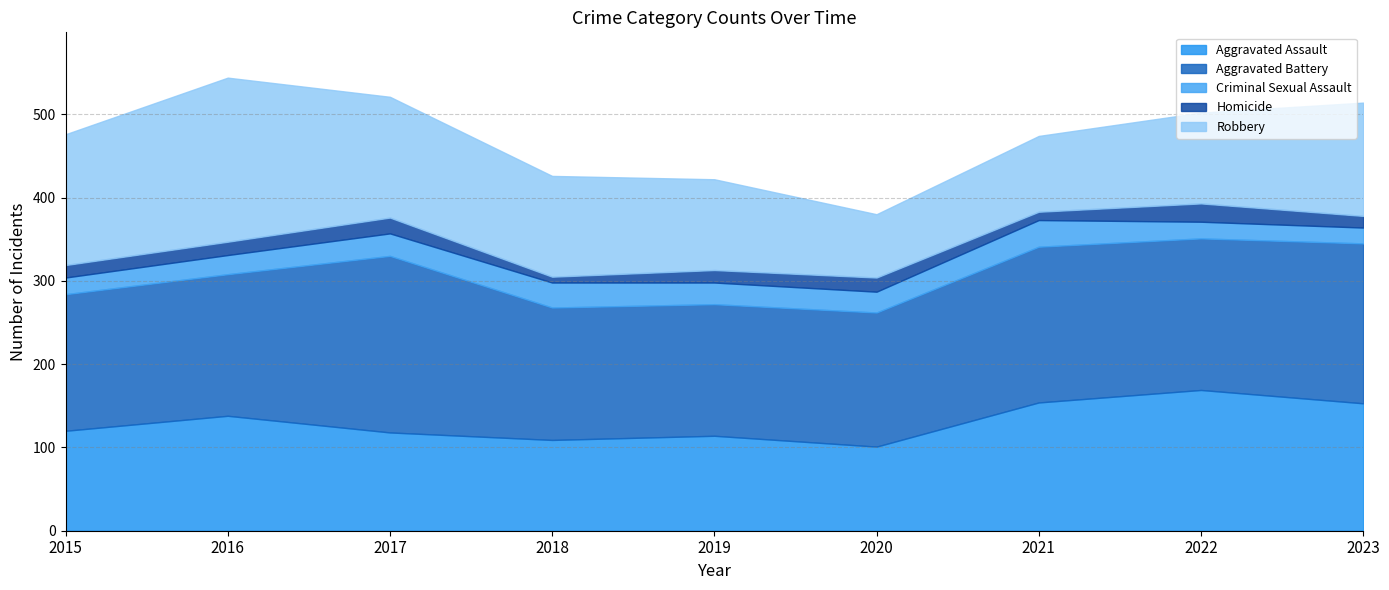

Rank the series at 2021 from highest to lowest value.

Aggravated Battery, Aggravated Assault, Robbery, Criminal Sexual Assault, Homicide